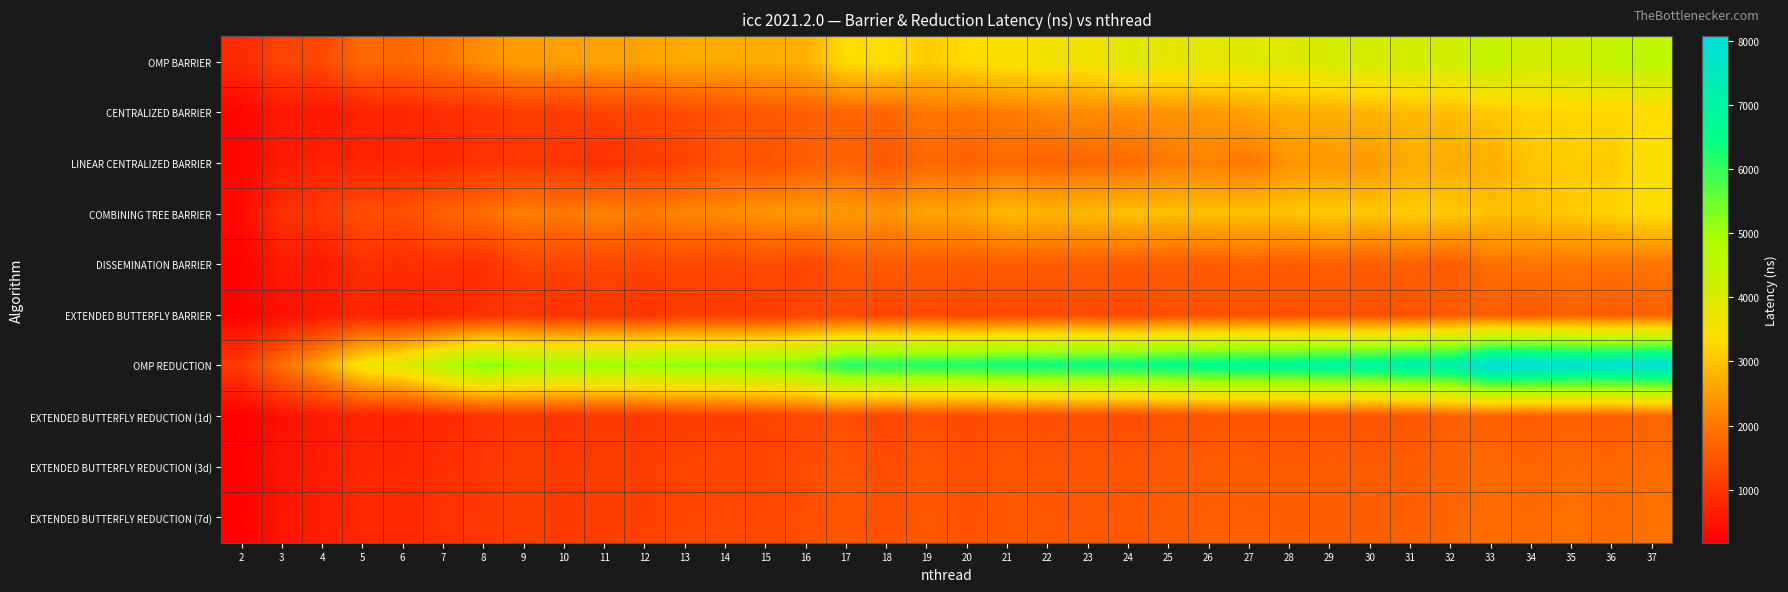

Which series has the largest total across all categories?

OMP REDUCTION